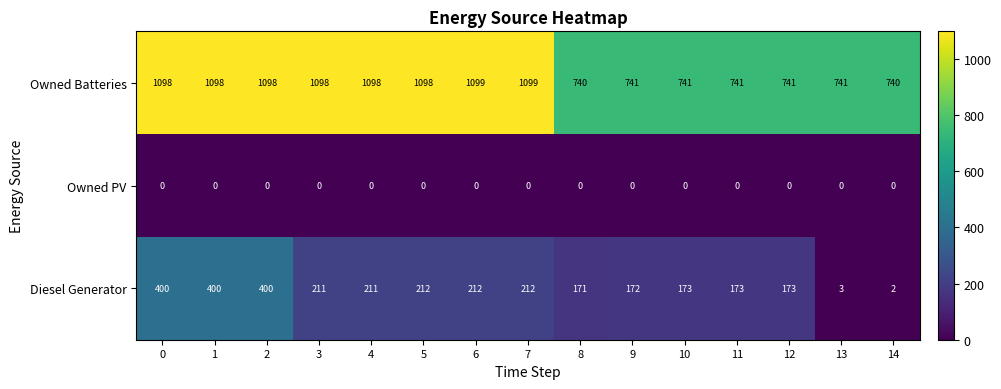

True or false: Owned Batteries has a value of 740 at 8.

True